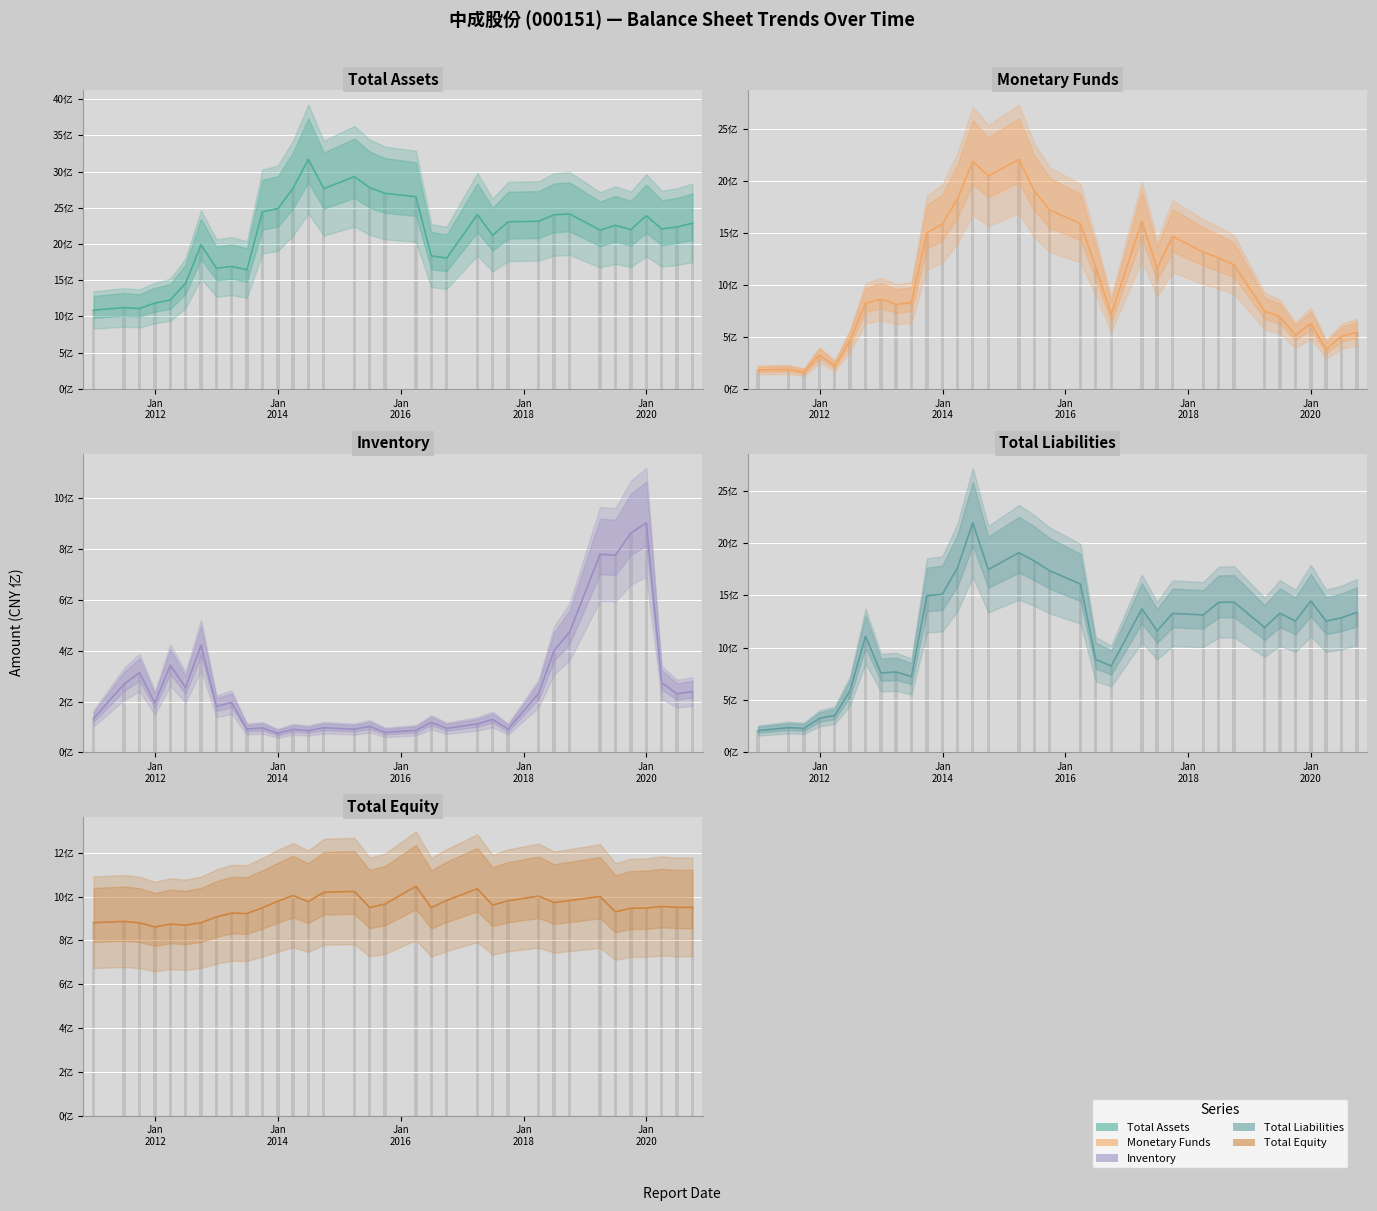

What is the lowest value of the TOTAL_ASSETS line series?

1088238756.2